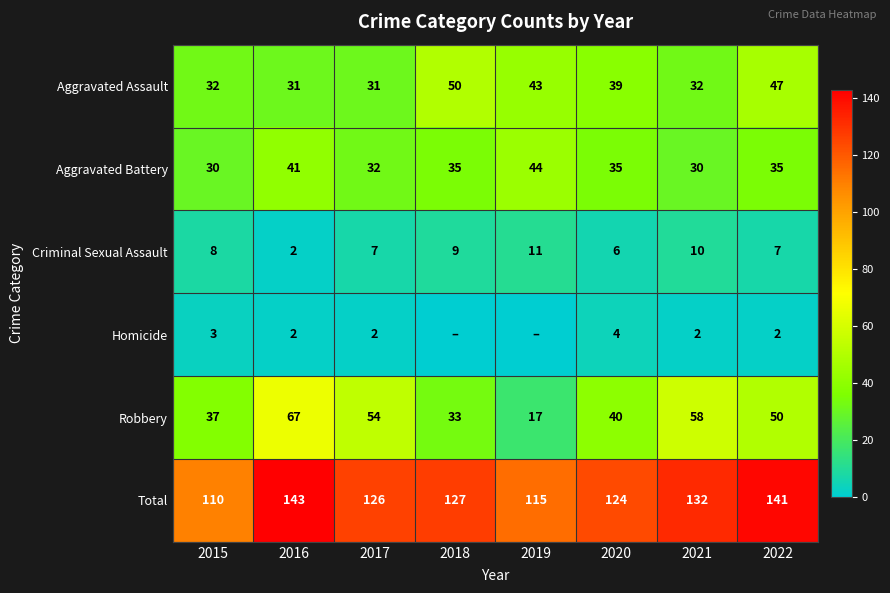

What is the highest value of the Aggravated Battery series?

44